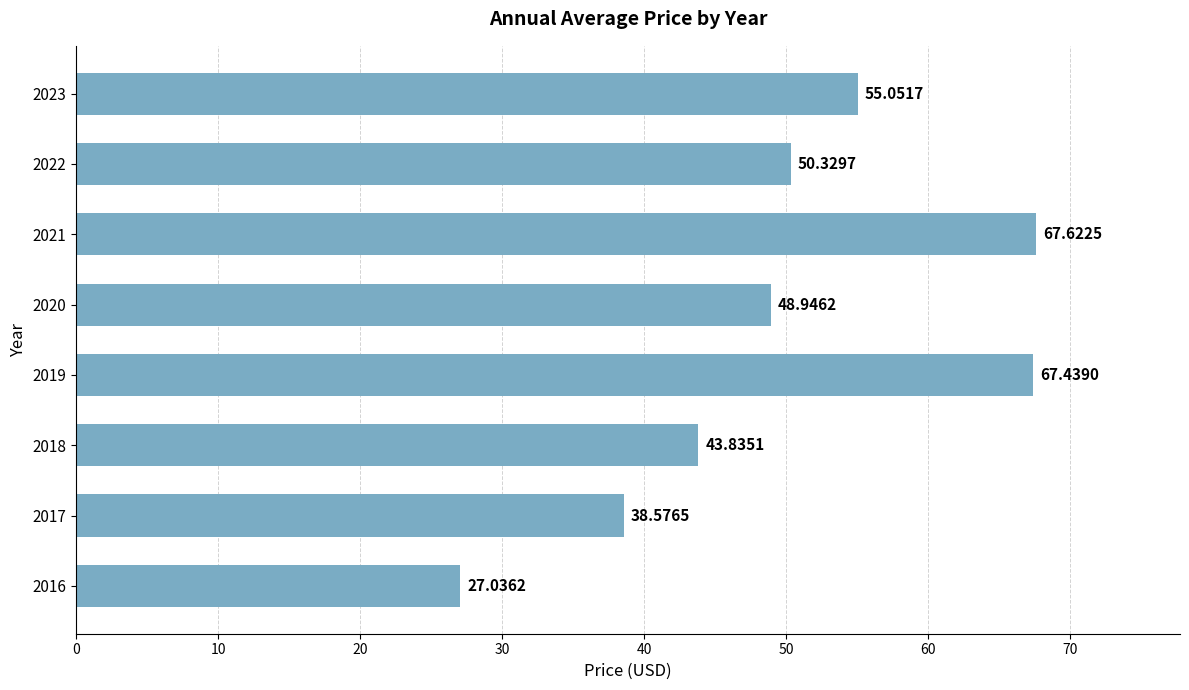

What is the change in value from 2019 to 2020?

-18.5